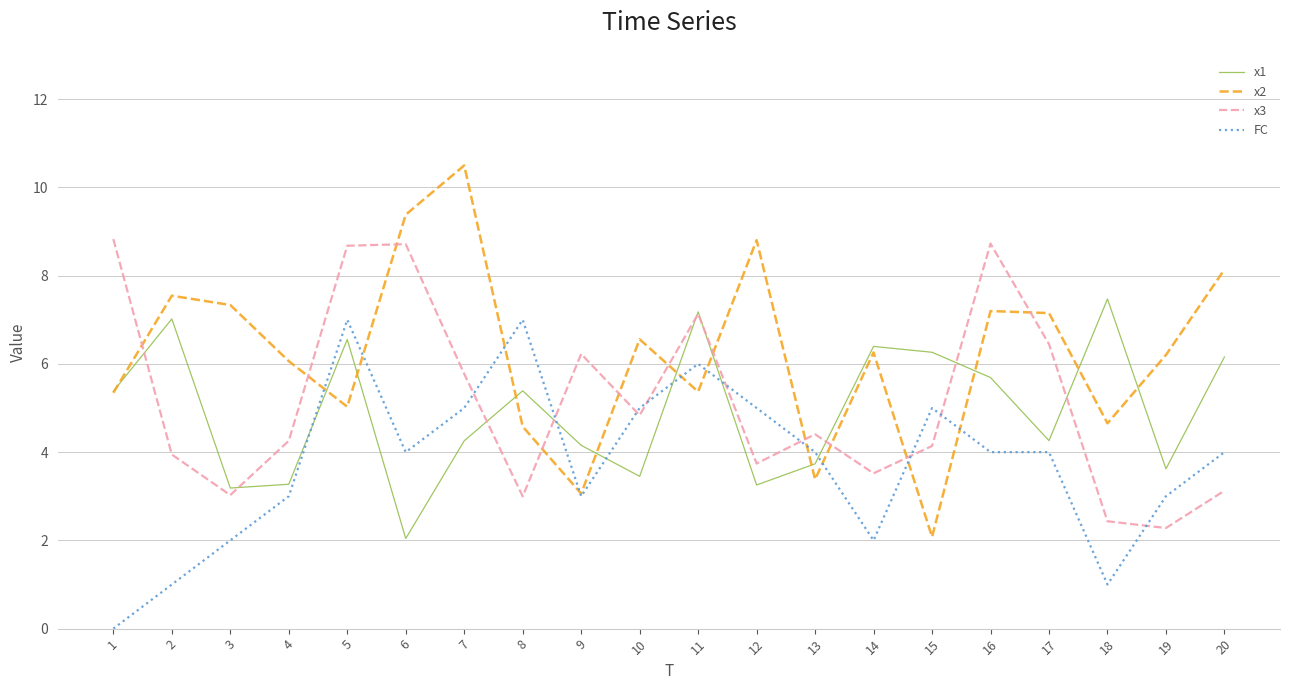

After their last crossing, which series has the higher values: x2 or x1?

x2